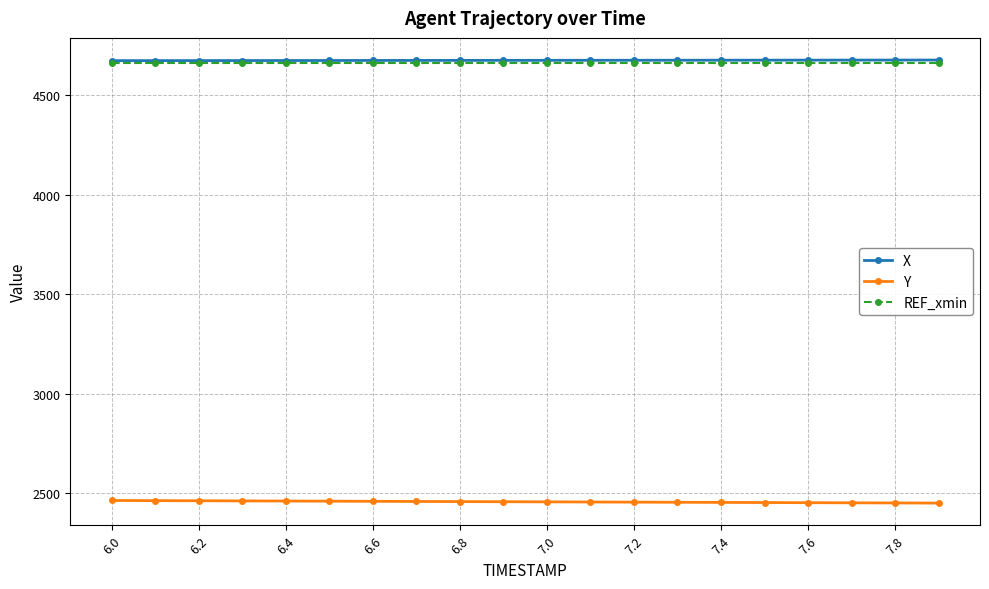

Does the chart display data point markers on the line(s)?

Yes